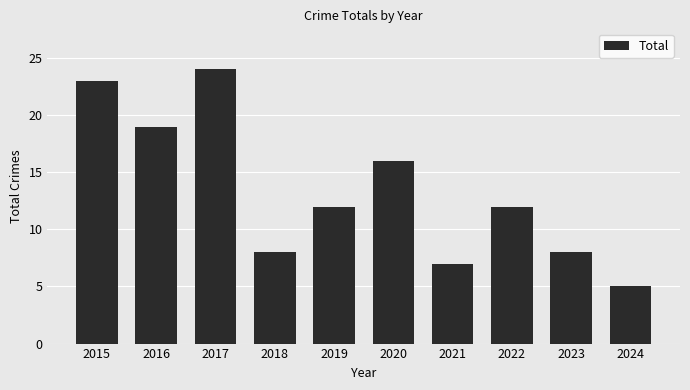

What is the sum of the values at 2023 and 2018?

16